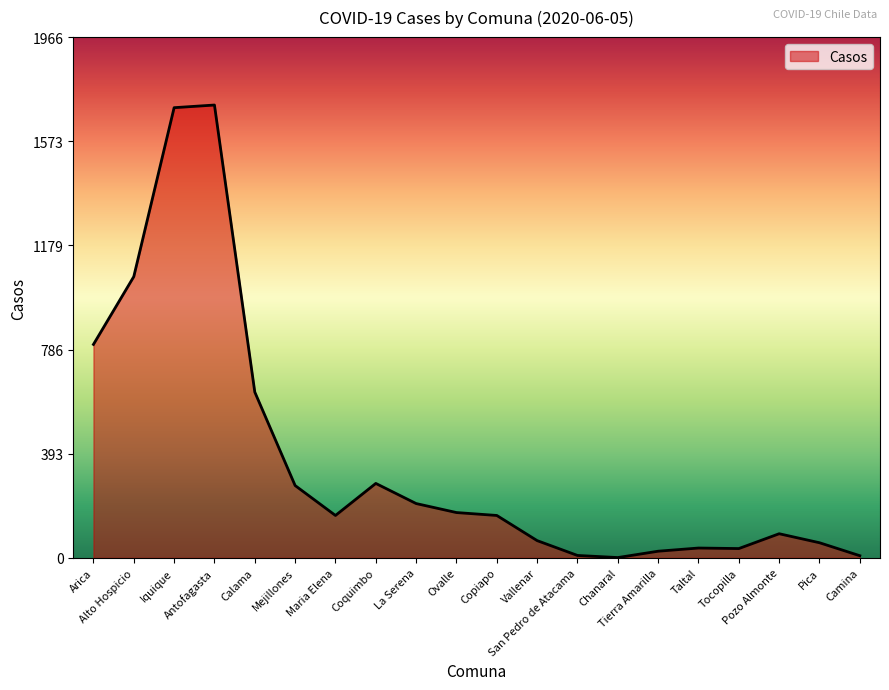

What is the greatest value displayed?

1710